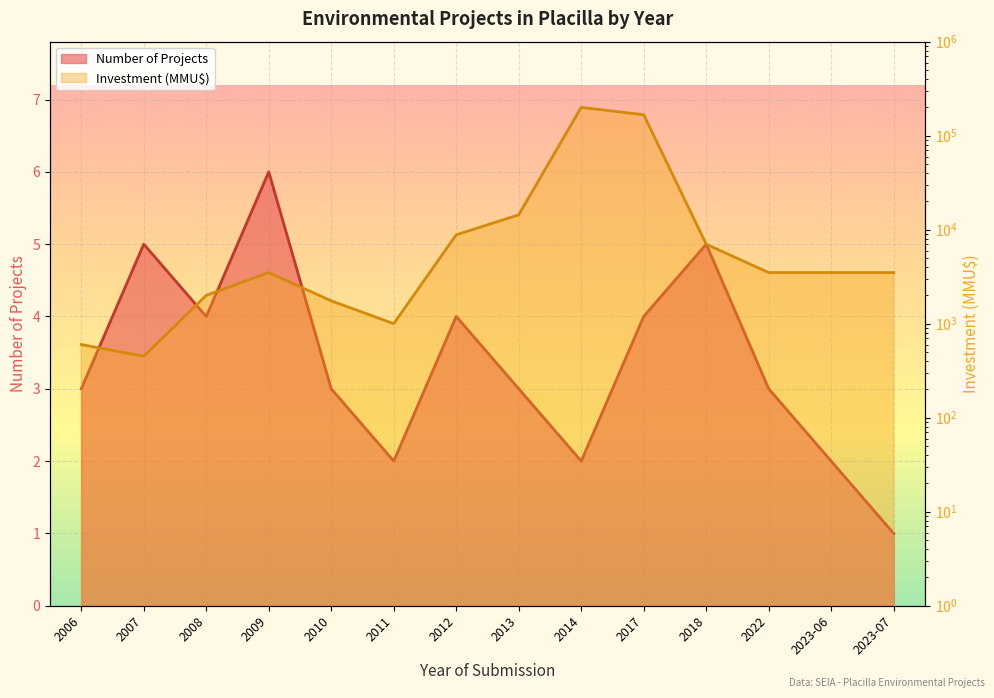

What is the value of the Investment (MMU$) point at the 9th from the left?

200000